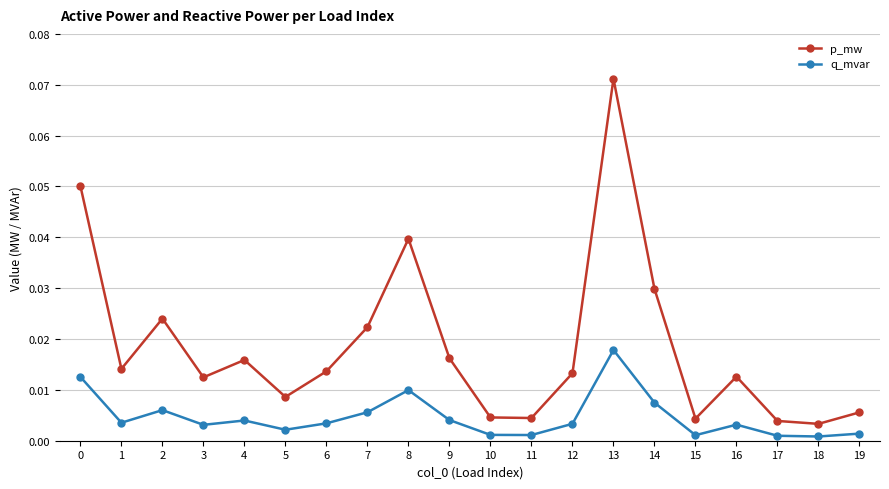

At which category is the sum across all series the highest?

13